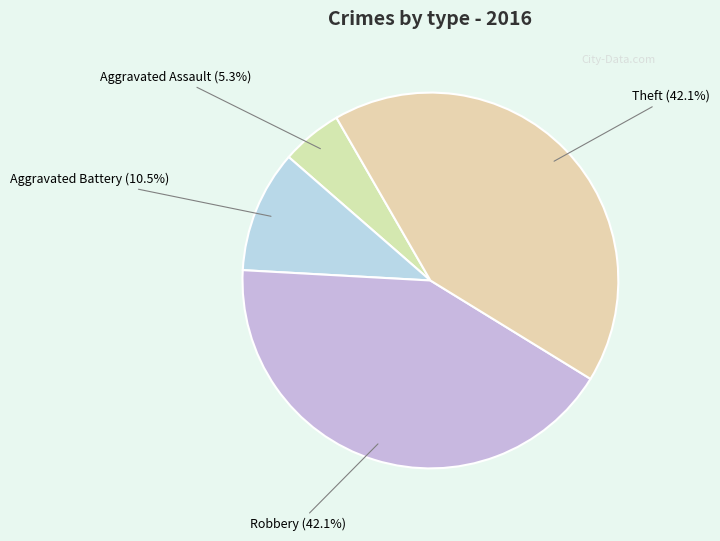

To the nearest percent, what is the average slice percentage?

25%